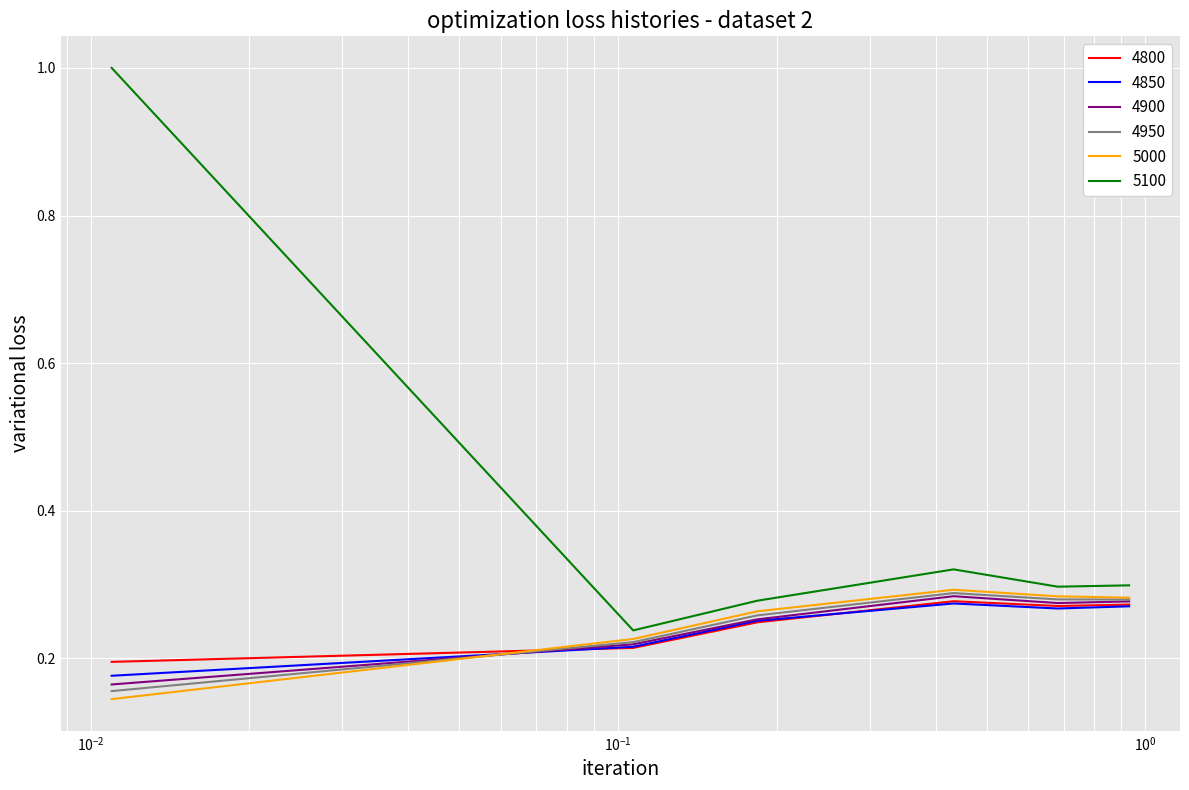

Which series has the largest total across all categories?

5100